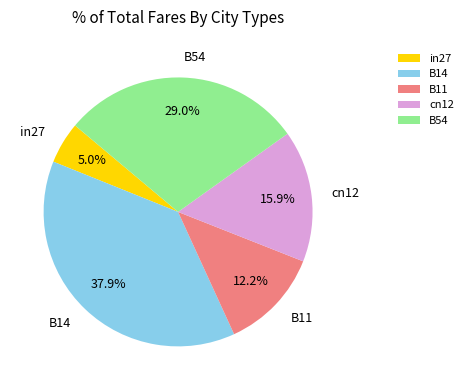

Count the number of slices in the pie.

5